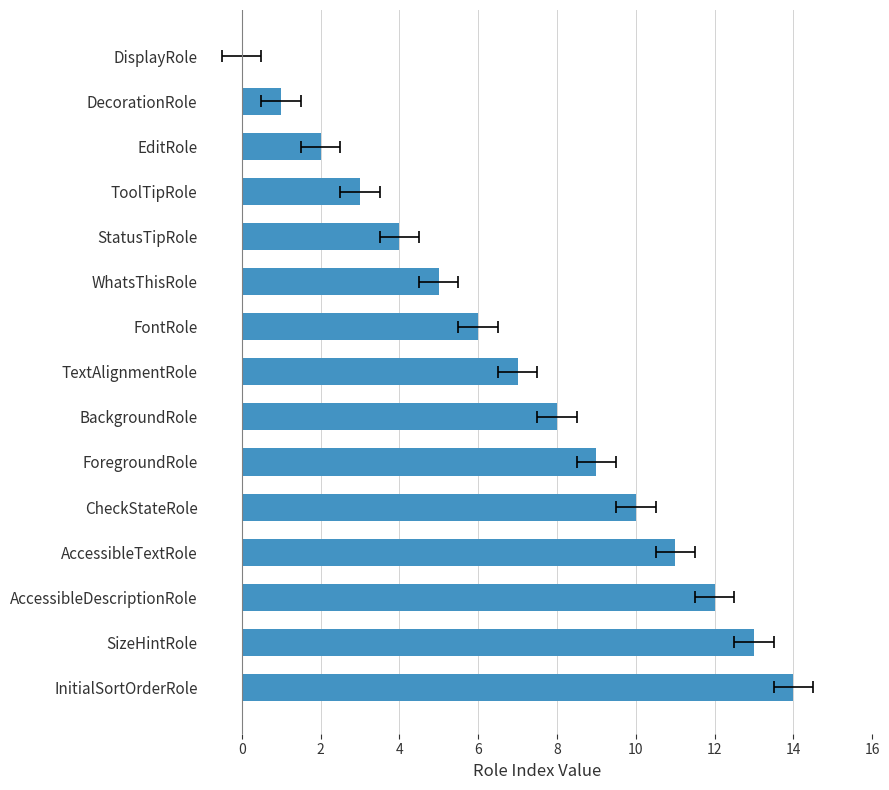

Reading left to right, transcribe all the data shown in this chart.

0	1	2	3	4	5	6	7	8	9	10	11	12	13	14